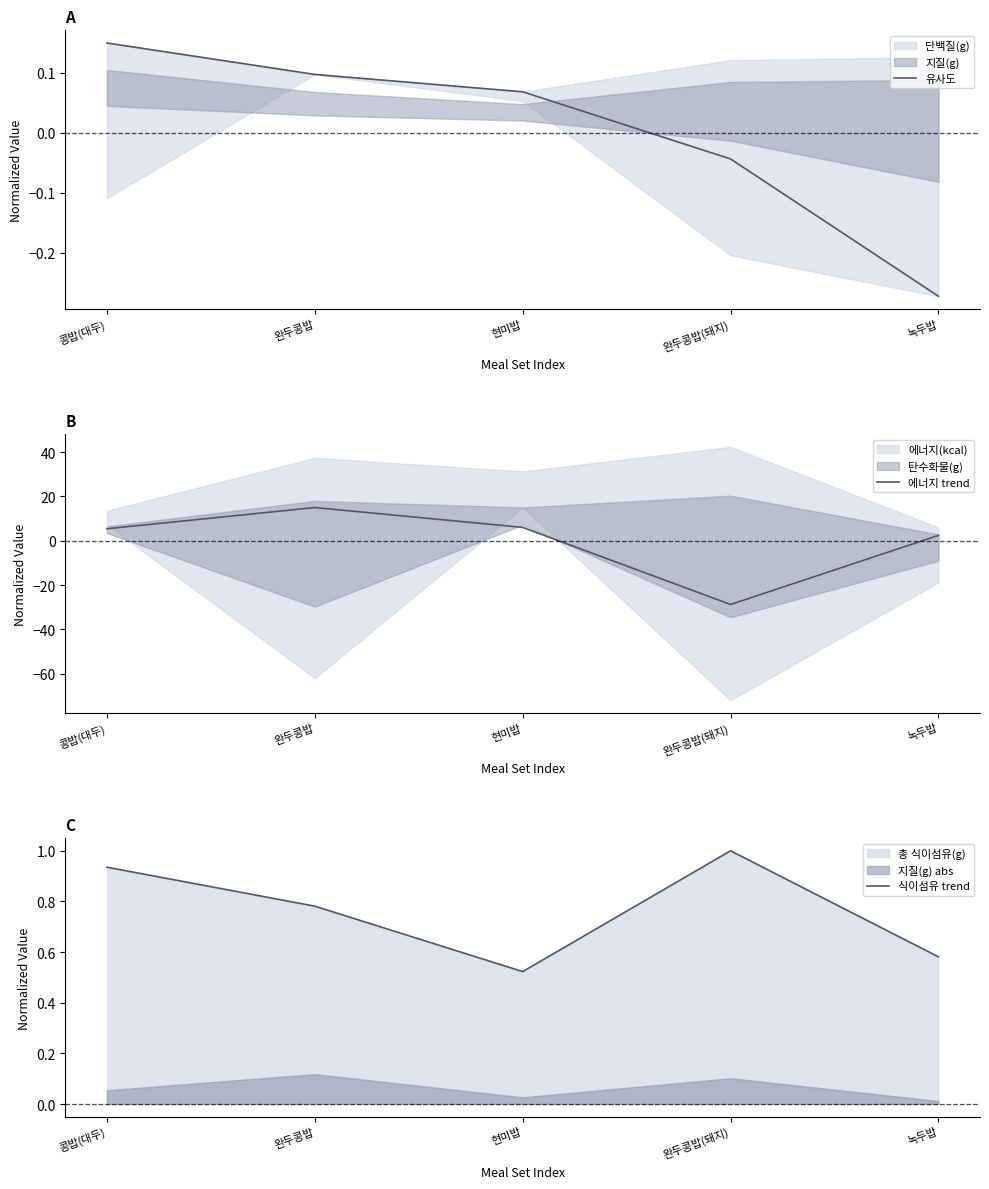

Does the chart display data point markers on the line(s)?

No